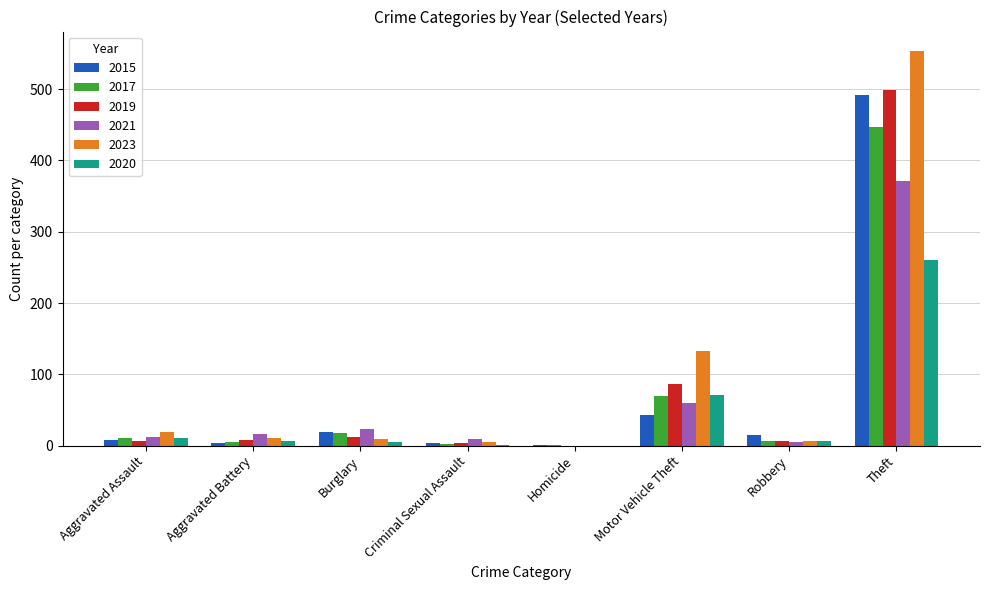

Which series has the largest total across all categories?

2023